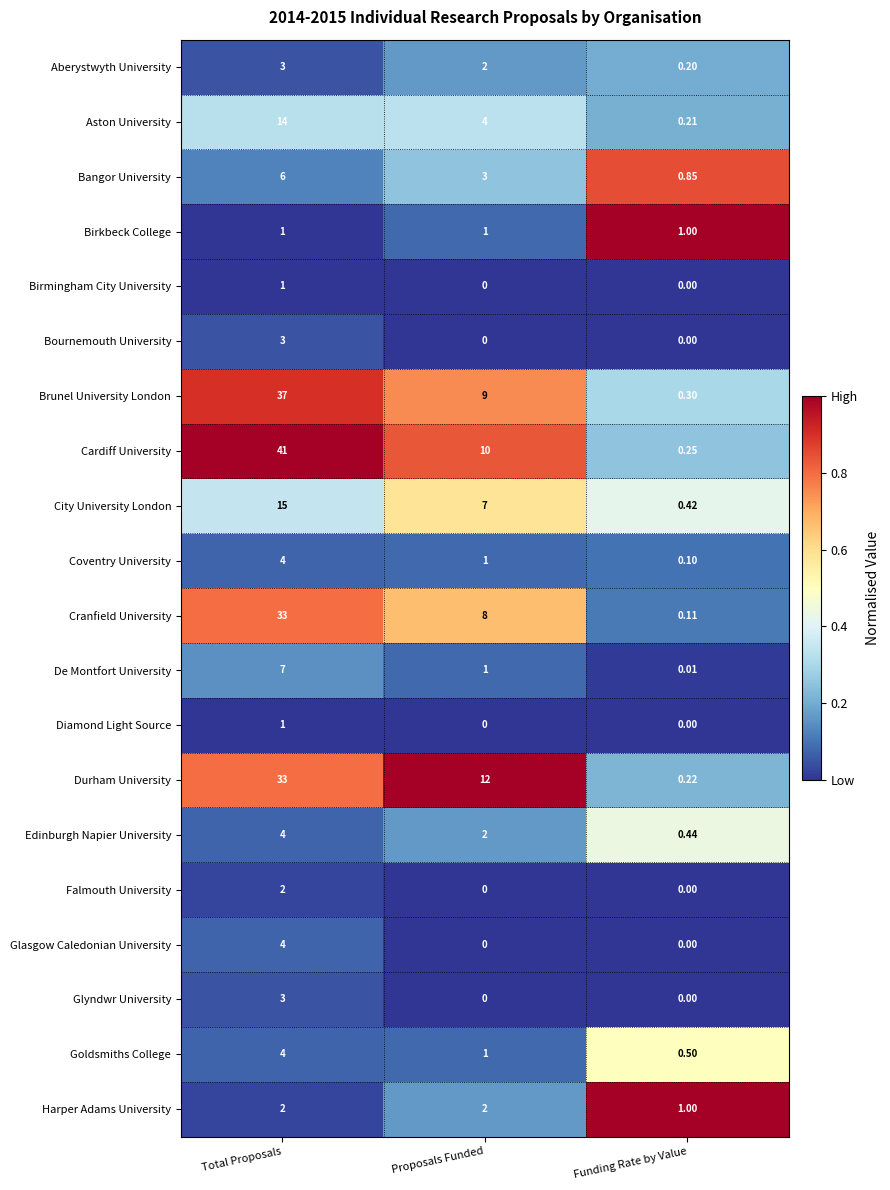

How many data points does each series have?

3